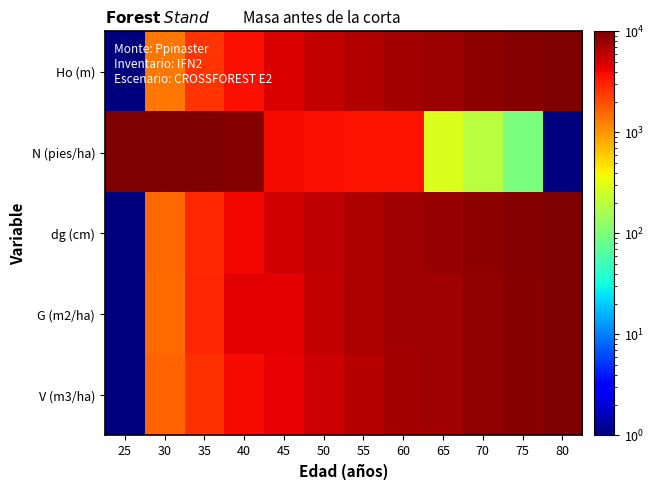

At which category is the sum across all series the highest?

80